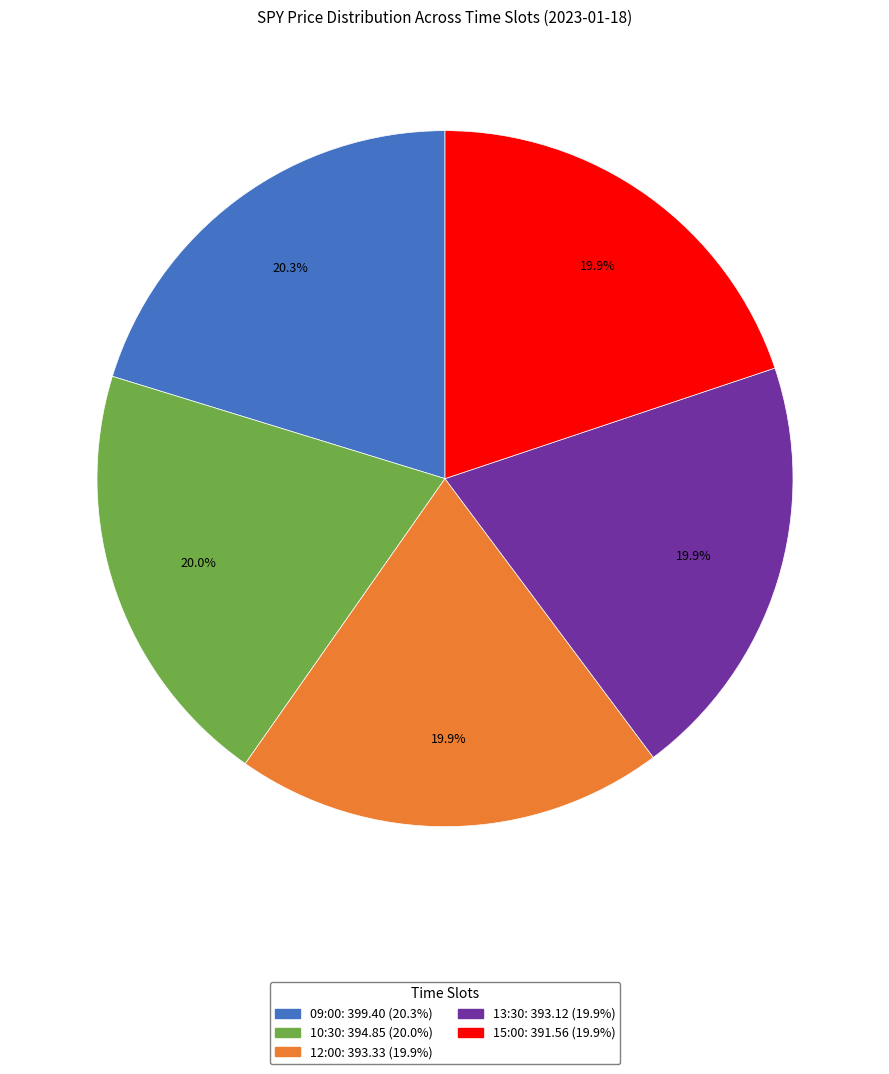

Does any single category account for the majority?

No